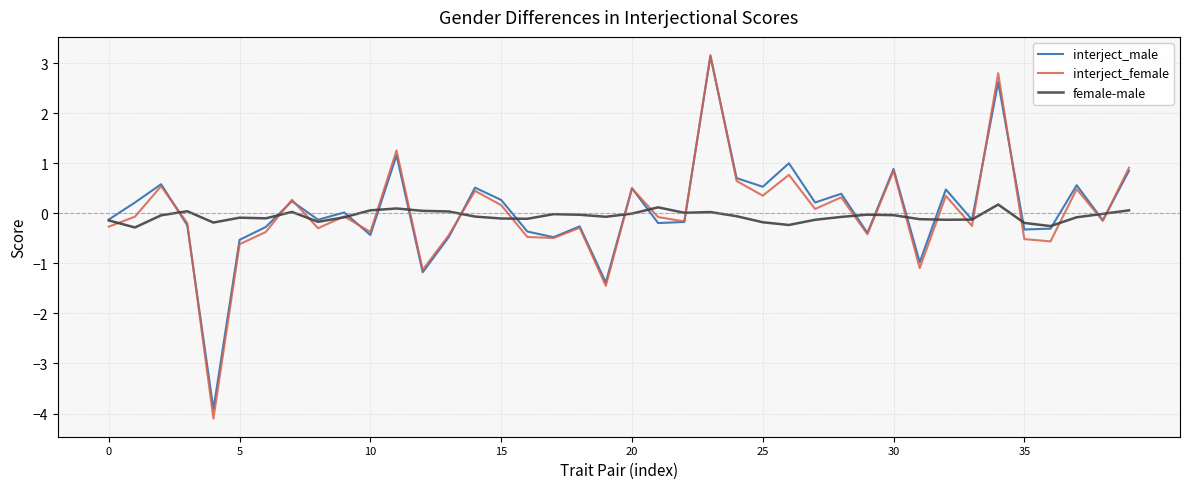

Which series has the widest spread of values?

interject_female